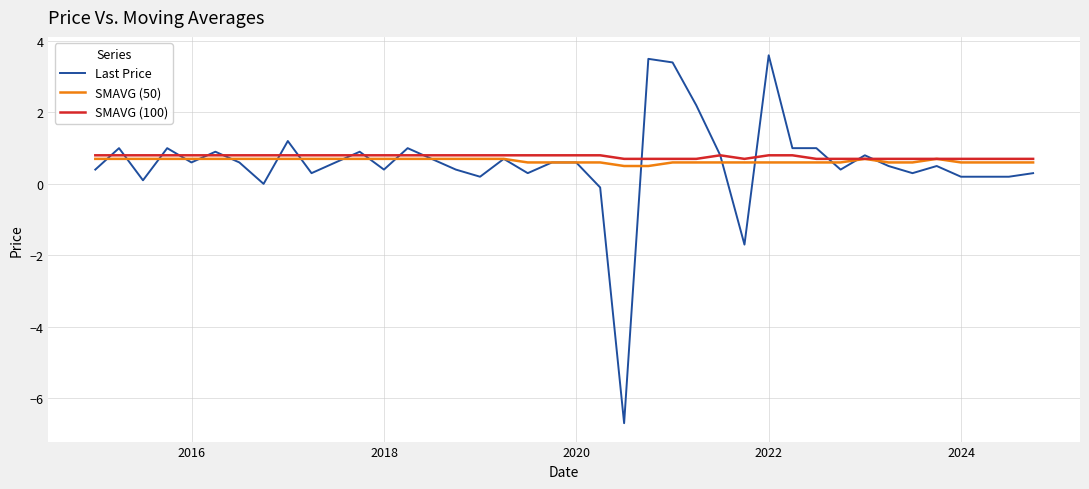

Which series has the widest spread of values?

Last Price